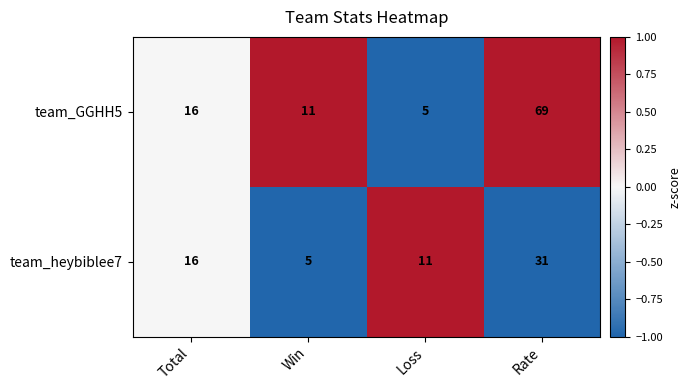

What is the sum of the team_heybiblee7 values at Total and Loss?

27